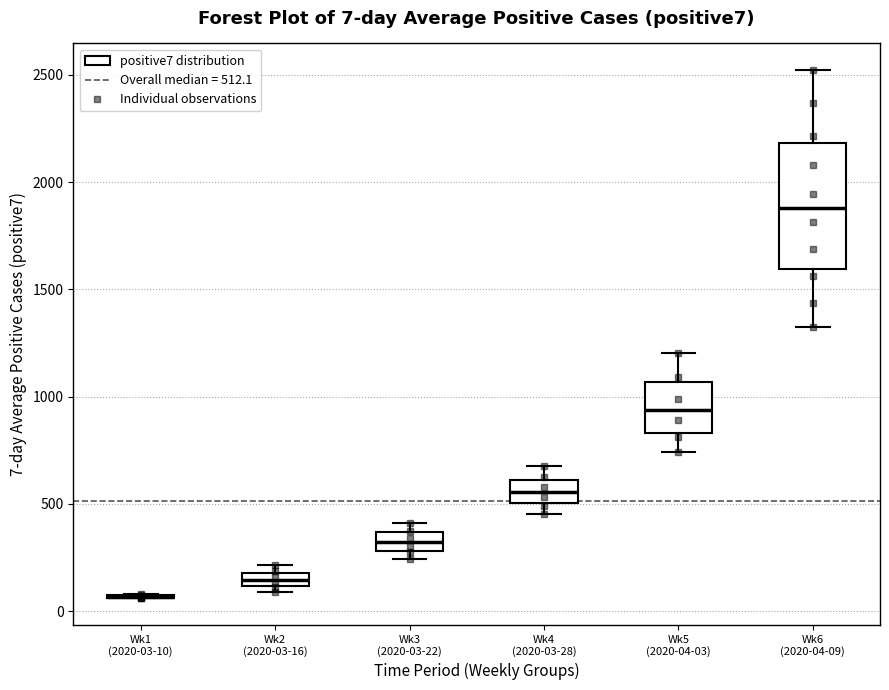

Comparing the boxes themselves (not the whiskers), which one is the tallest?

Wk6 (2020-04-09)